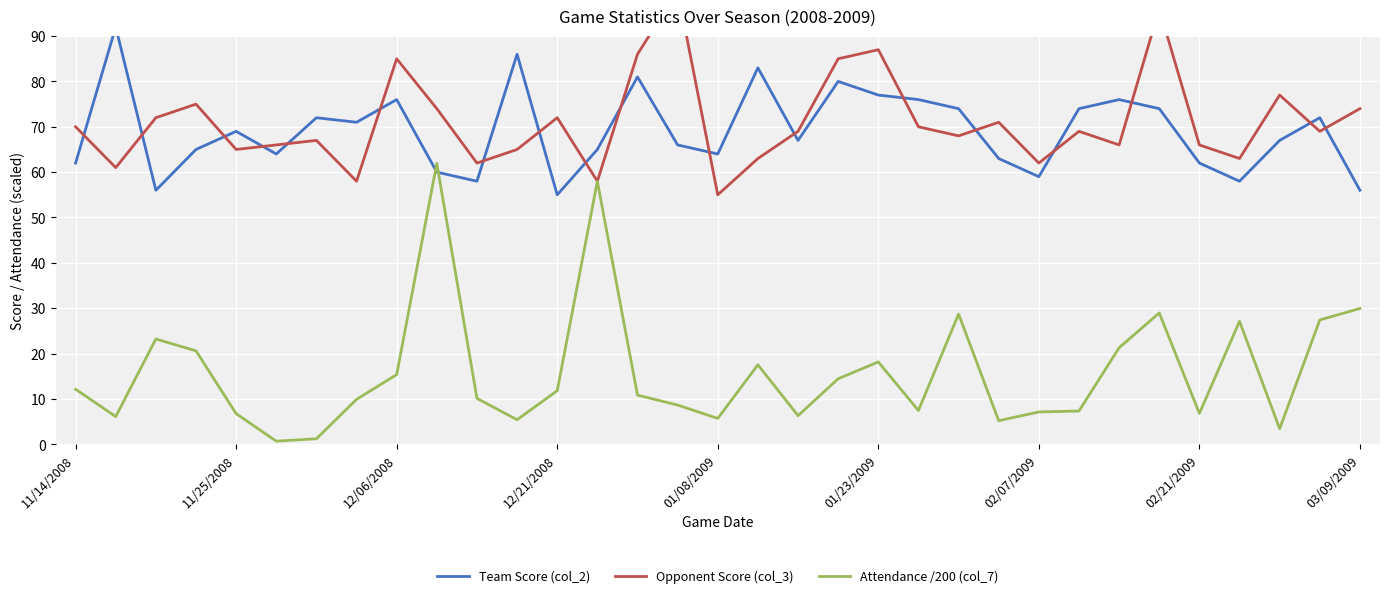

The value of Attendance /200 (col_7) at 11/14/2008 is 12.1. True or false?

True